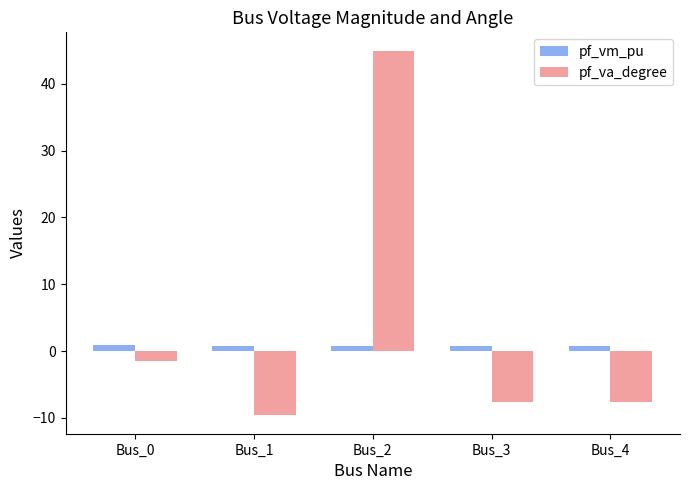

Which category has the lowest value in the pf_va_degree series?

Bus_1